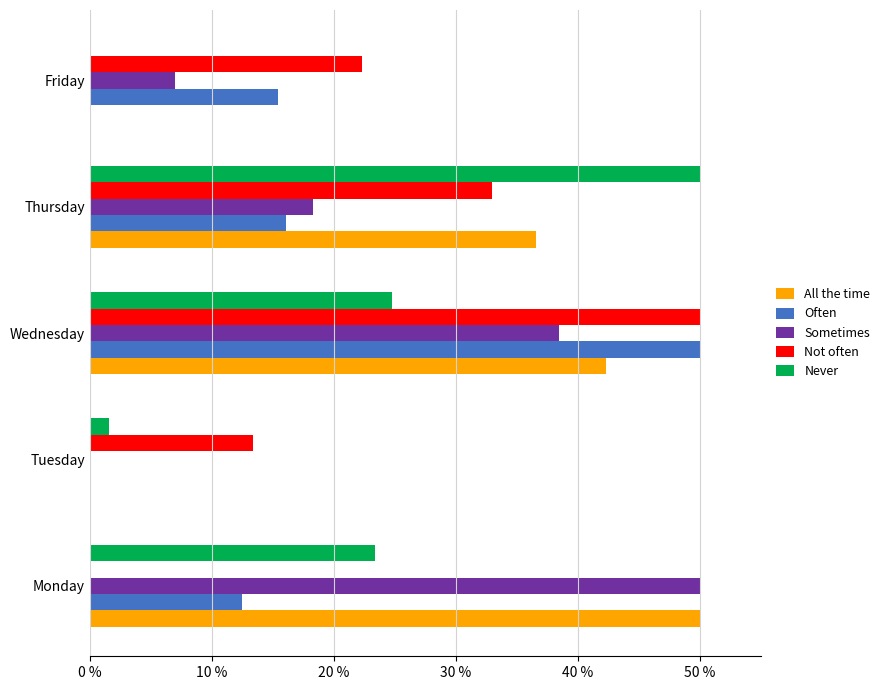

At which label does All the time reach its peak?

Monday